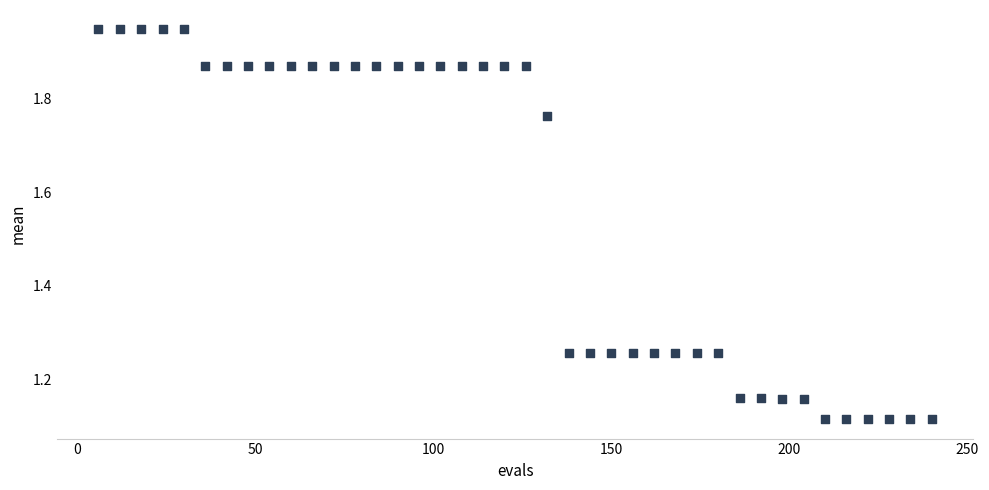

What is the range of X values (max minus min)?

234.0